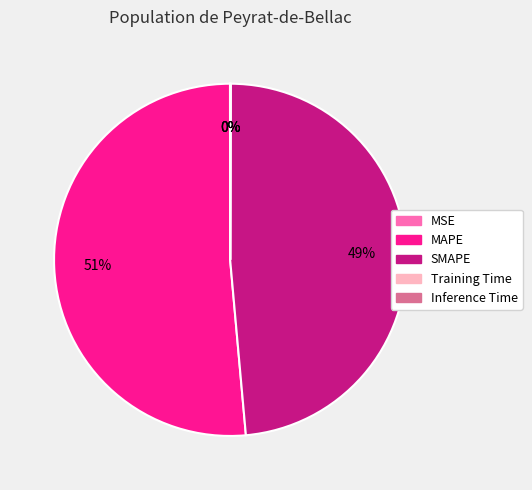

Which has a higher value, SMAPE or MAPE?

MAPE